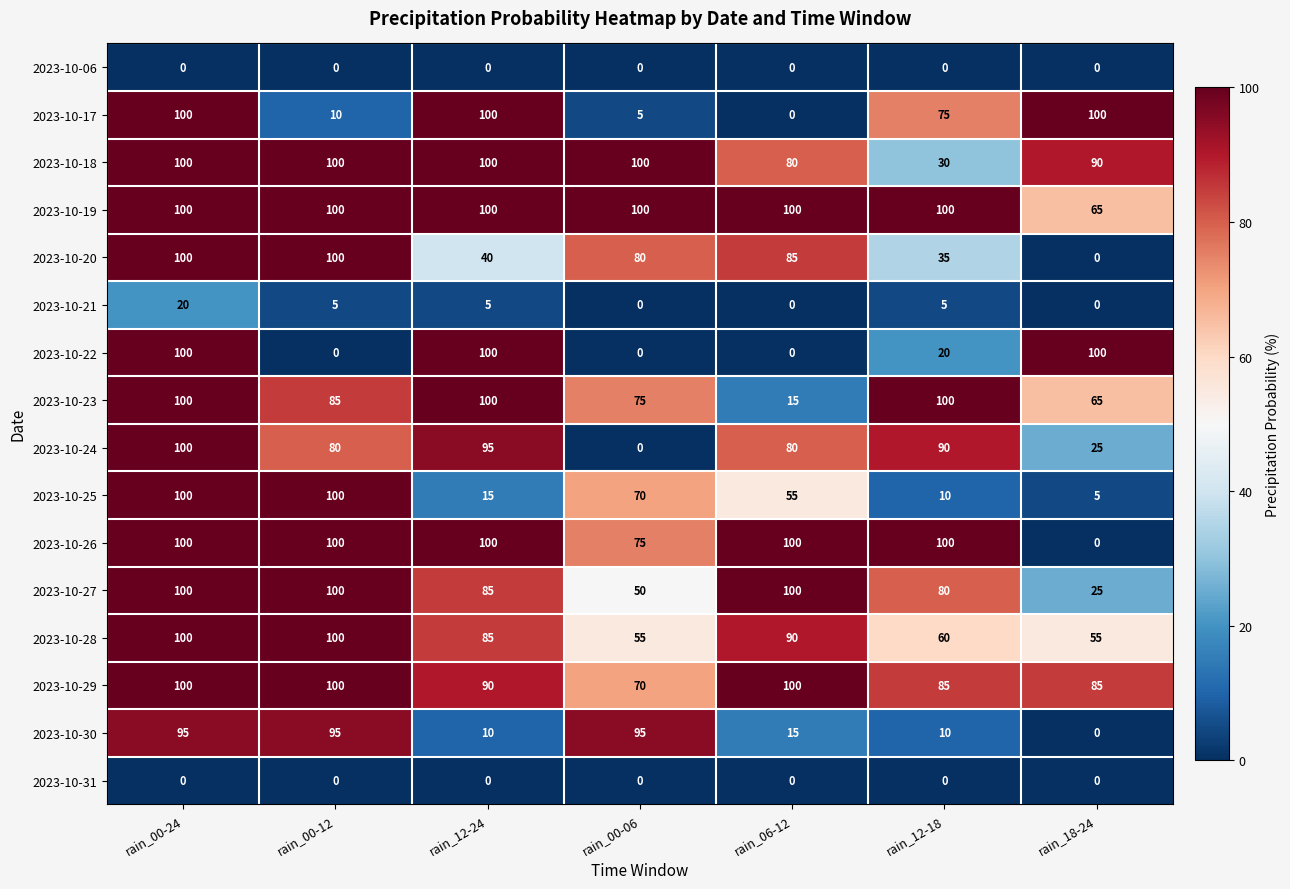

How many series are shown in this chart?

16